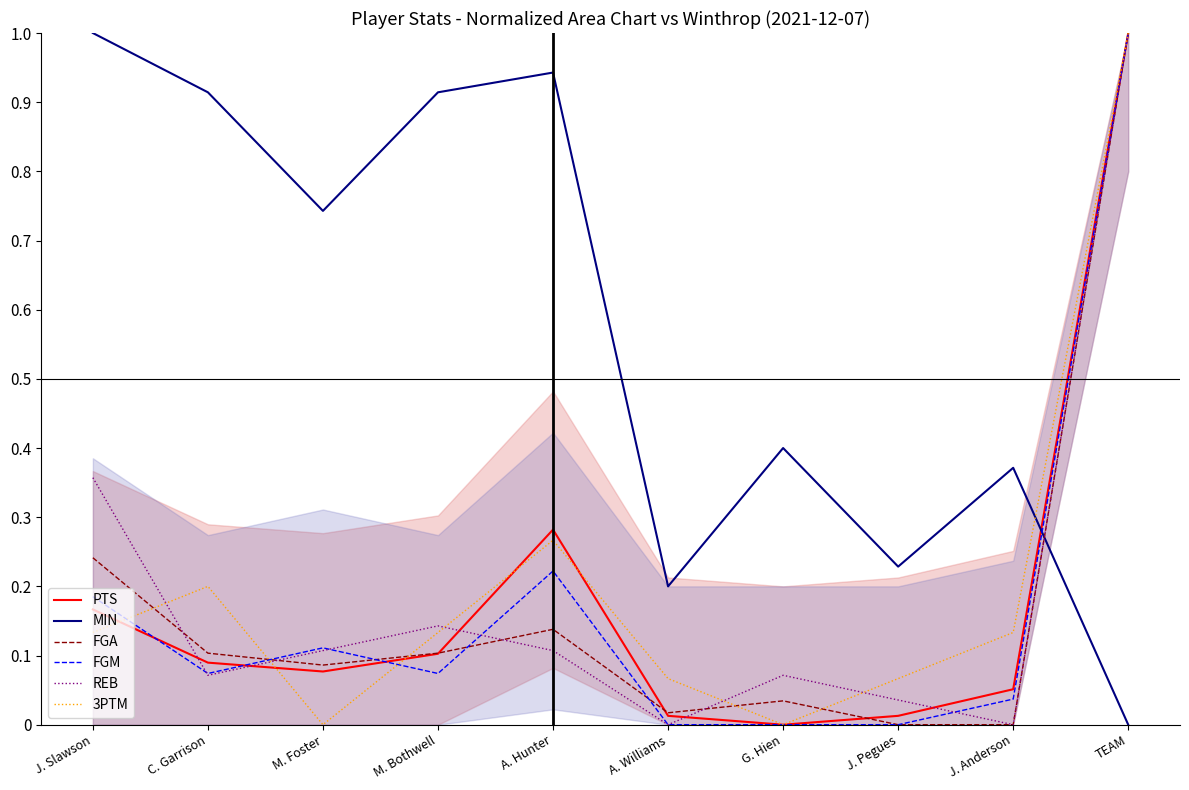

What is the maximum value for FGA?

1.0